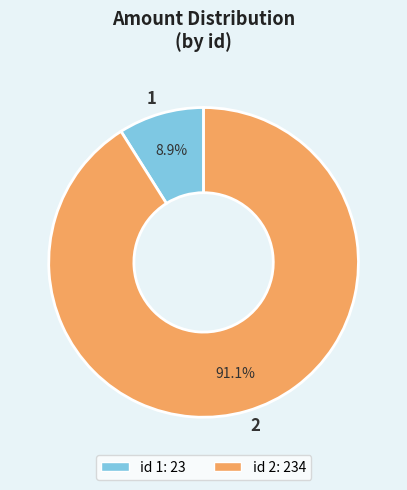

Does 1 account for over 50% of the chart?

No